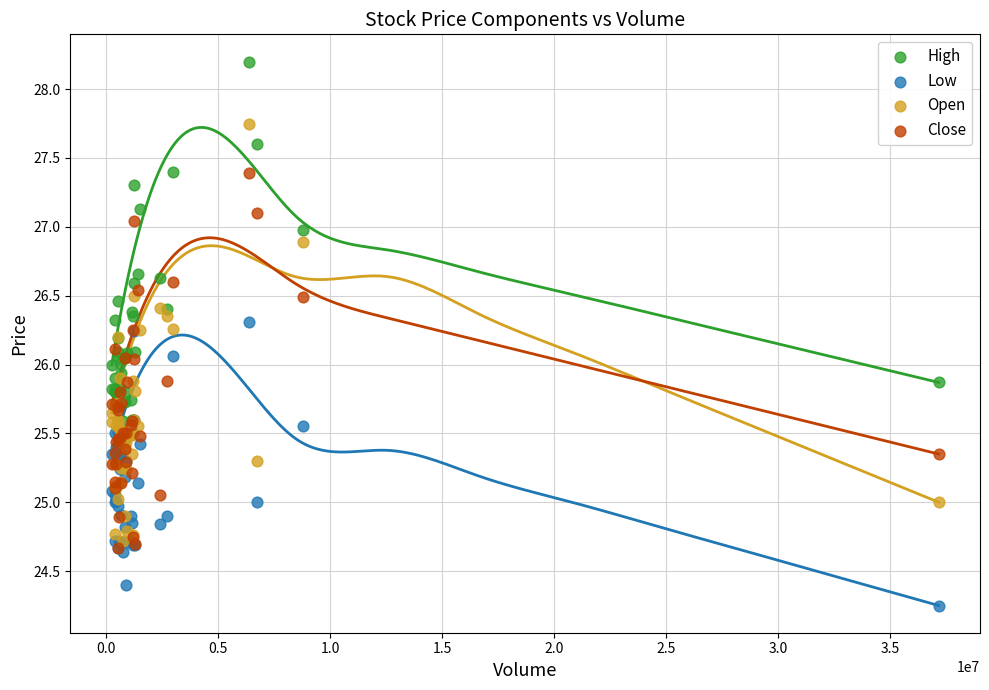

Which series has the largest Y range (max minus min)?

Open